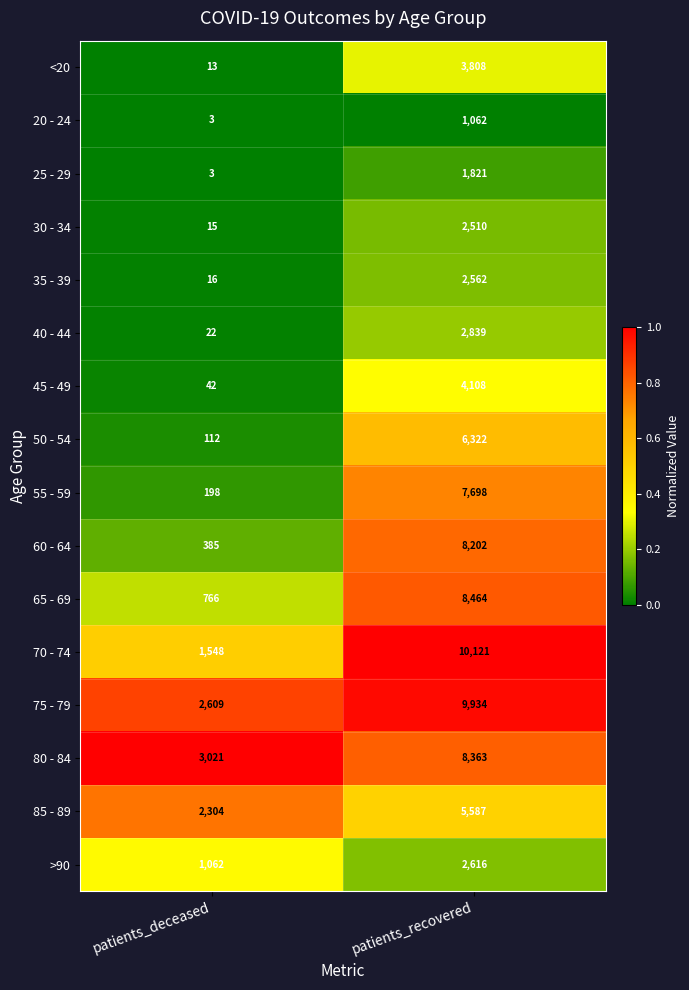

What is the sum of all 35 - 39 values?

2578